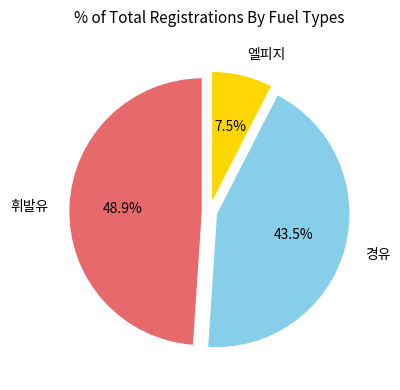

Does any single category account for the majority?

No